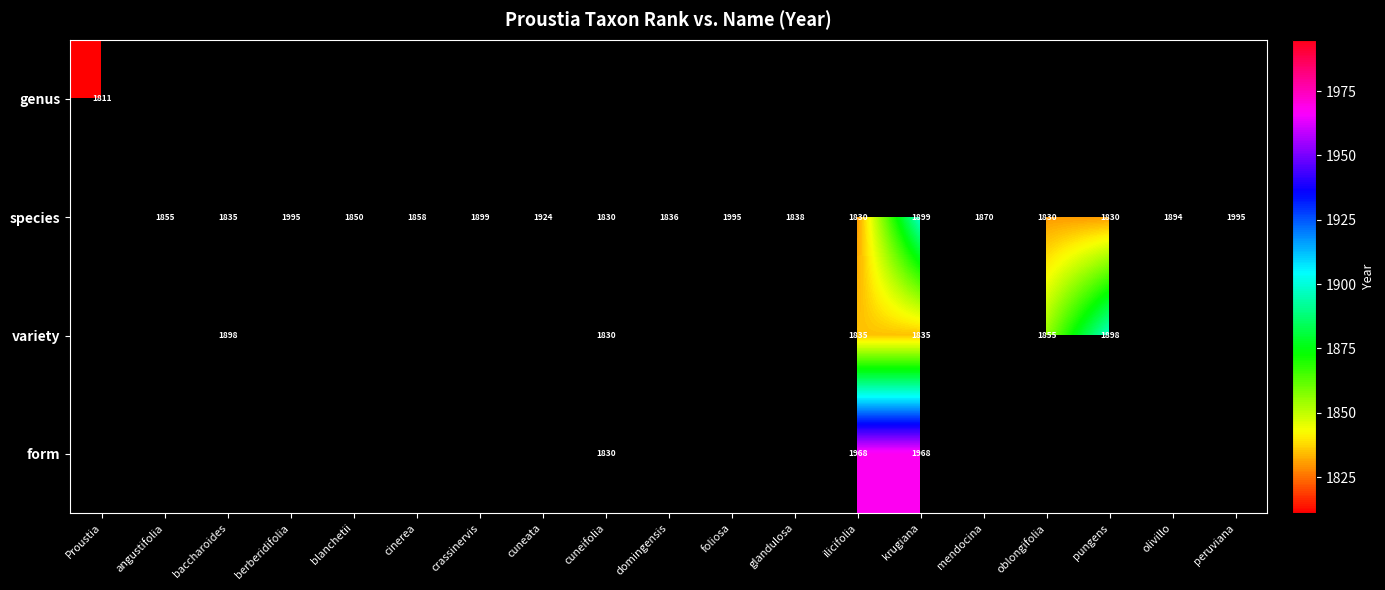

The value of species at cuneifolia is 742. True or false?

False